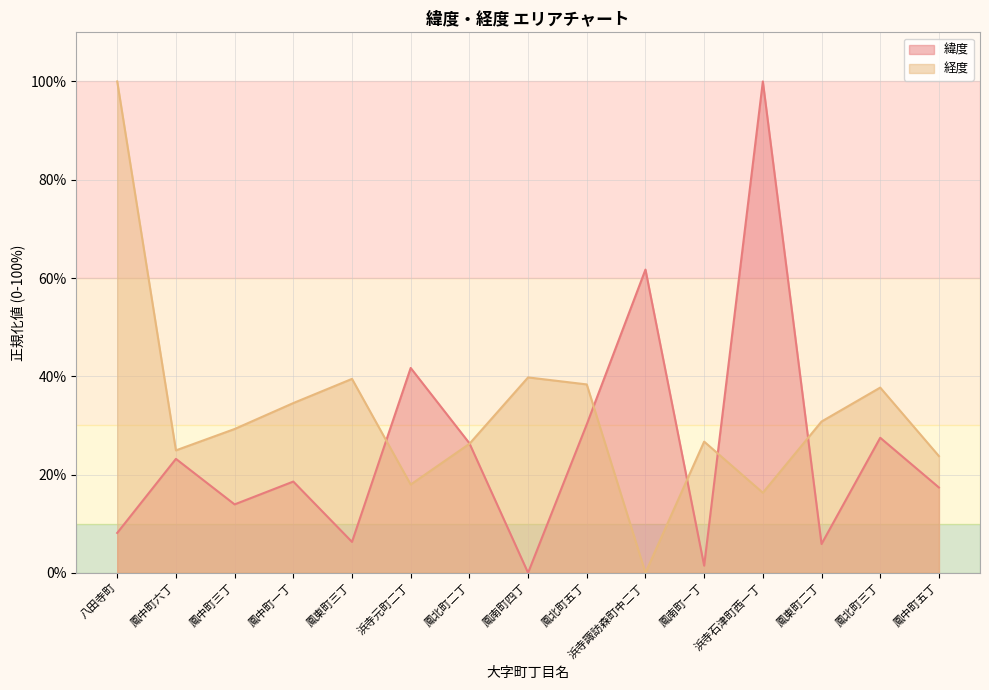

Where does the 緯度 series first go above 18?

鳳中町六丁